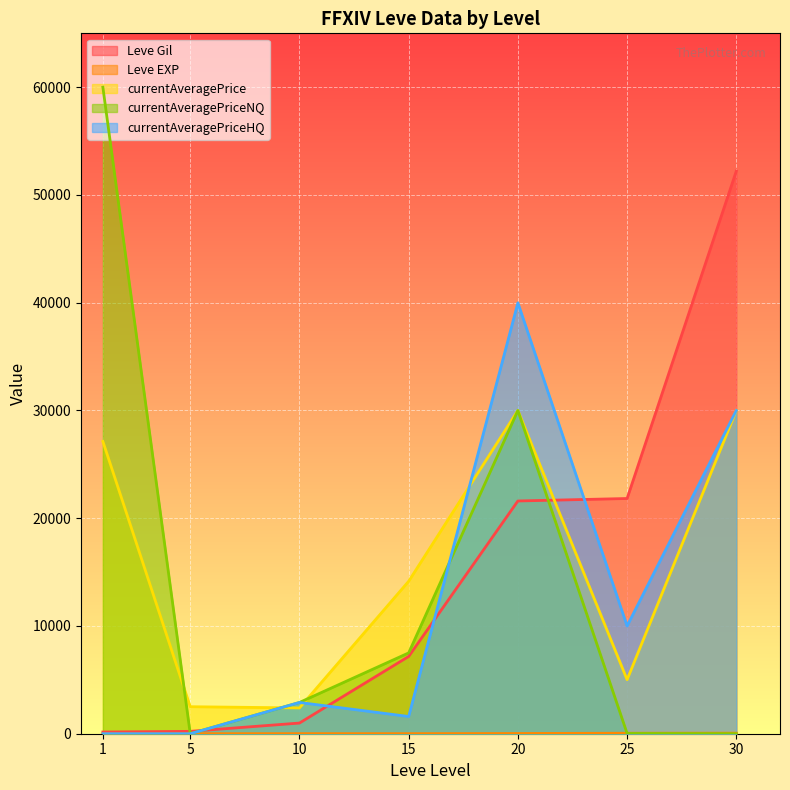

What is the value of the currentAveragePriceHQ point at the 7th from the left?

30000